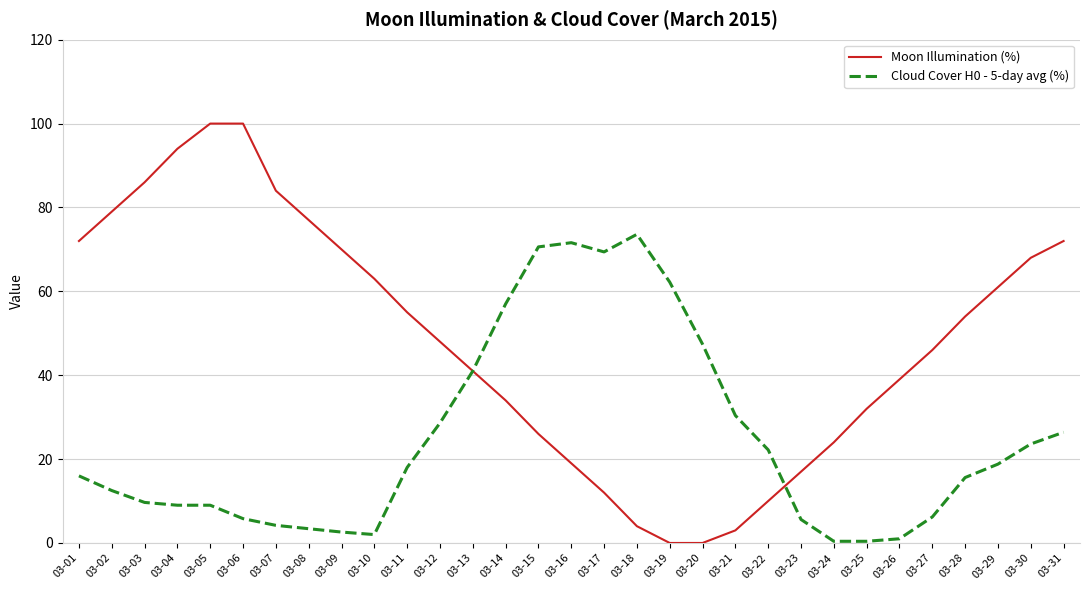

The Moon Illumination (%) series shows 55.0 at 03-11. True or false?

True